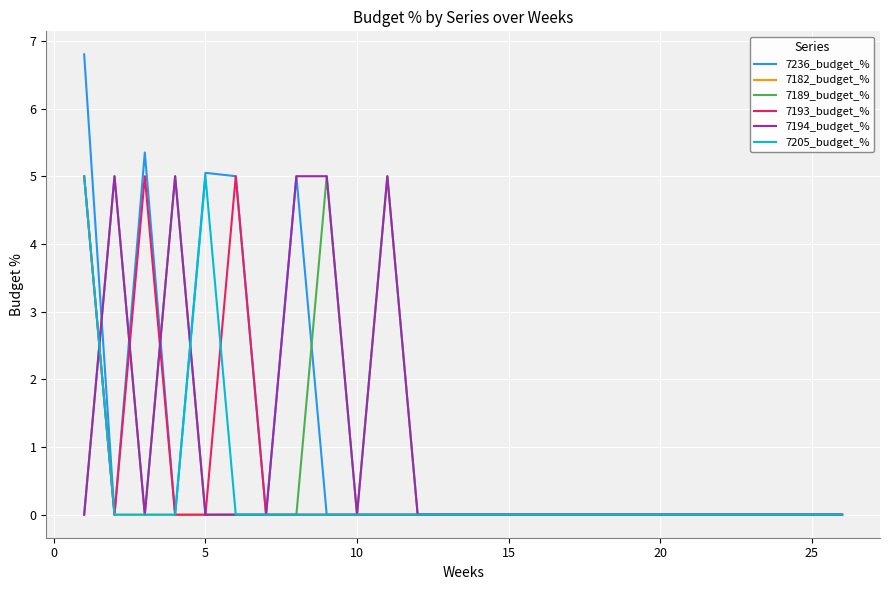

Does the chart display data point markers on the line(s)?

No